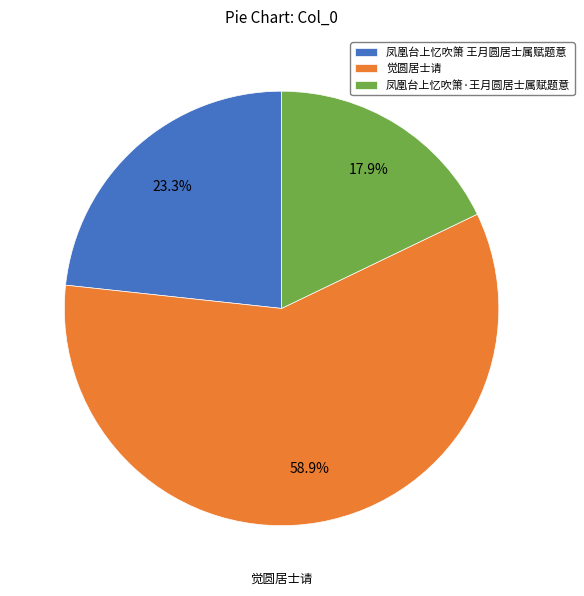

To the nearest percent, what is the difference between the 凤凰台上忆吹箫·王月圆居士属赋题意 and 凤凰台上忆吹箫 王月圆居士属赋题意 slice percentages?

5%